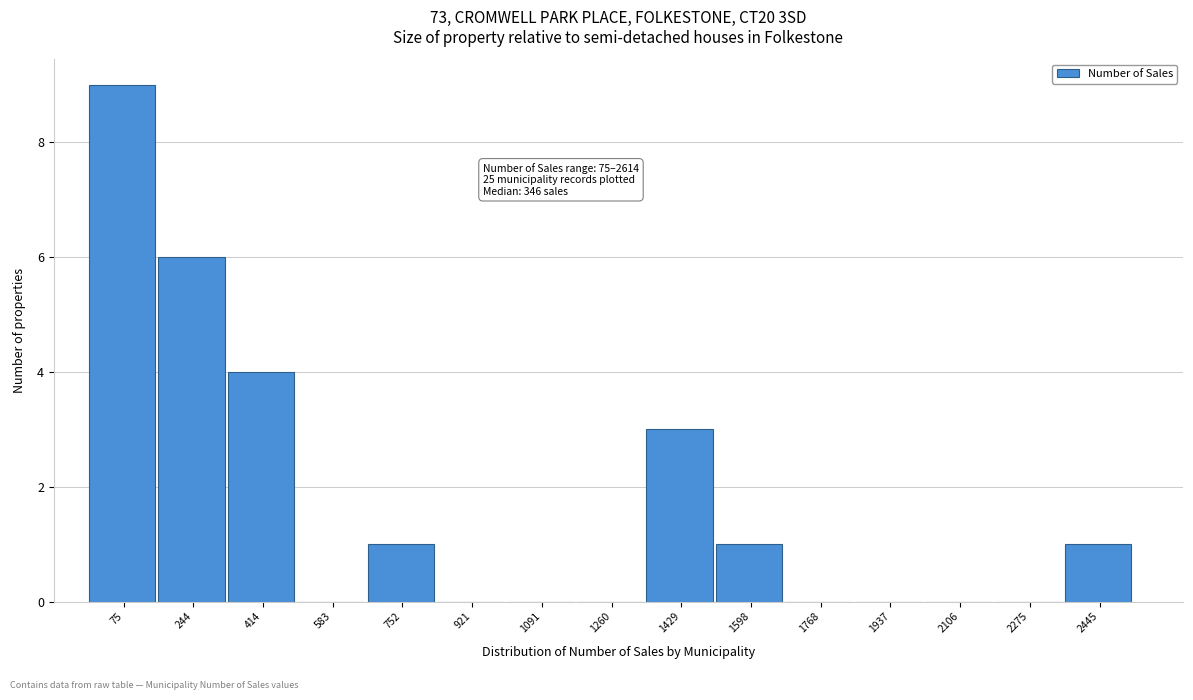

Reading left to right, extract all data points from this chart.

75=9	244=6	414=4	583=0	752=1	921=0	1091=0	1260=0	1429=3	1598=1	1768=0	1937=0	2106=0	2275=0	2445=1